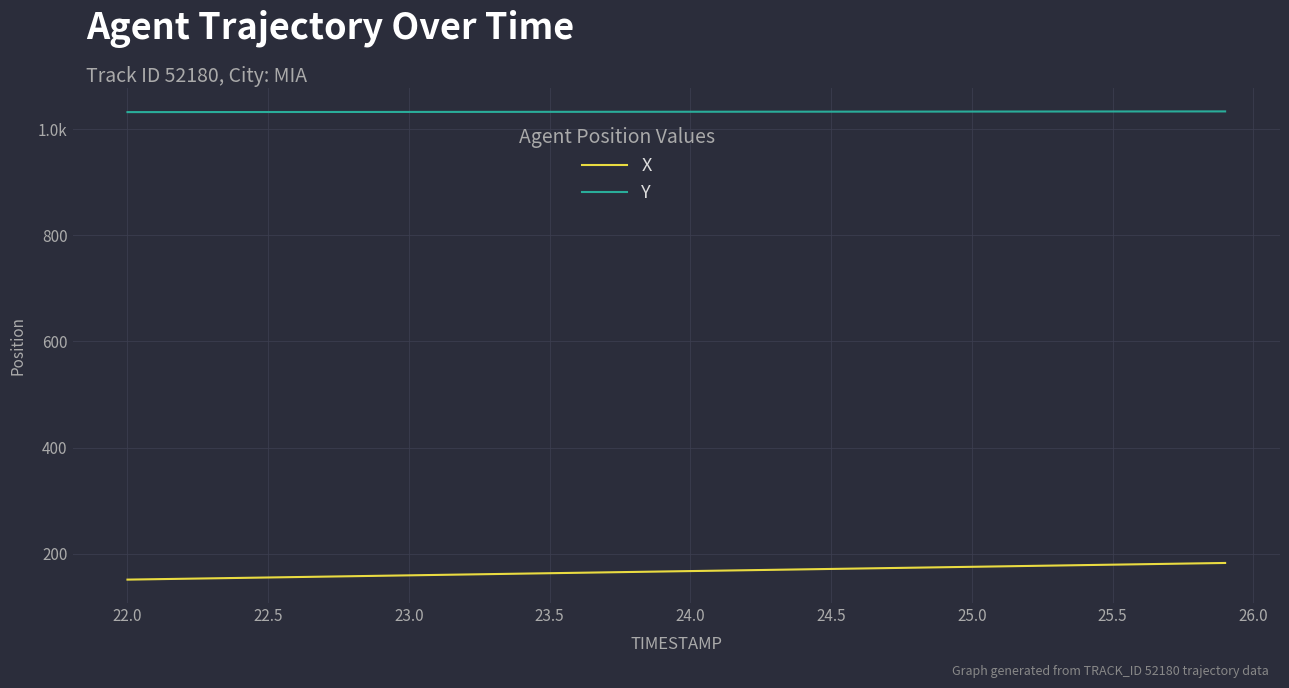

Rank the series by their maximum value, from highest to lowest.

Y, X